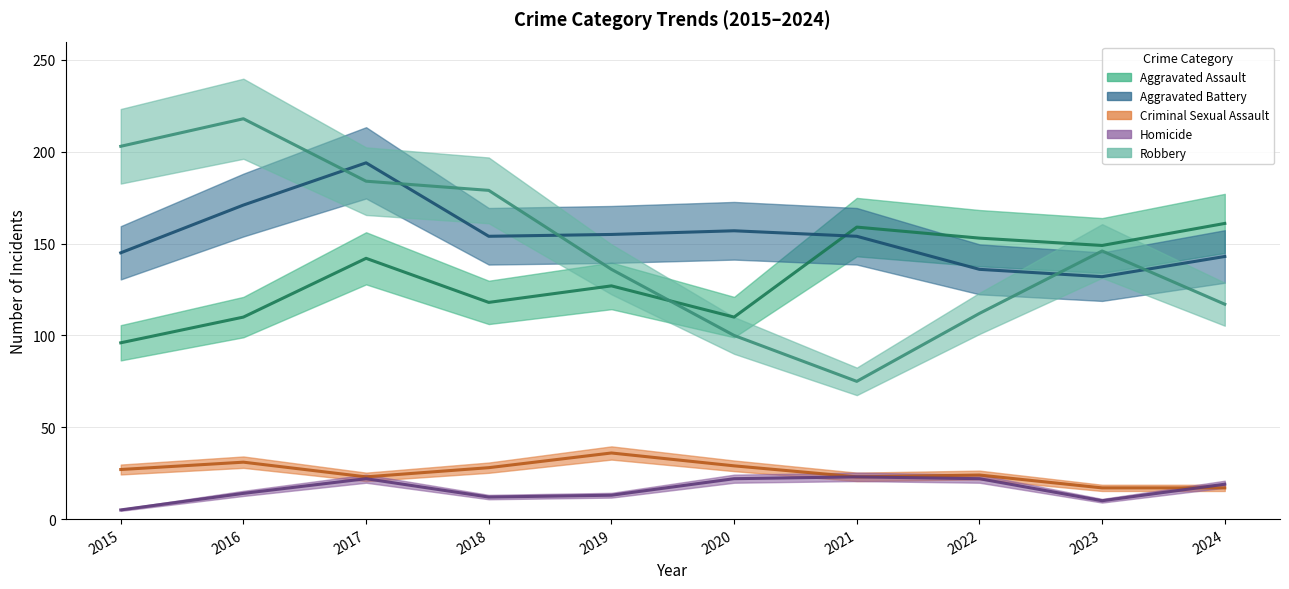

What is the difference between the Robbery values at 2015 and 2018?

24